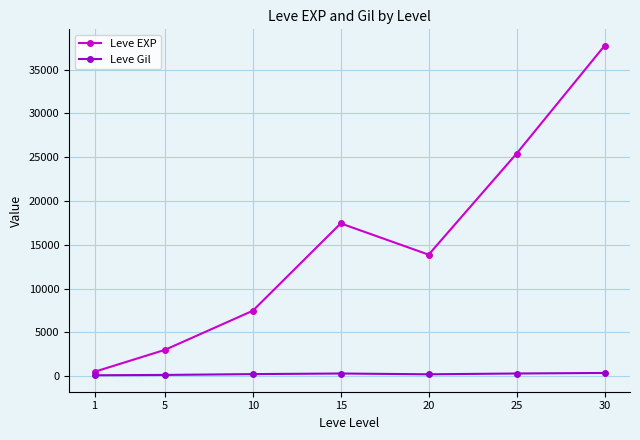

How many interior local valleys does the Leve EXP series have?

1